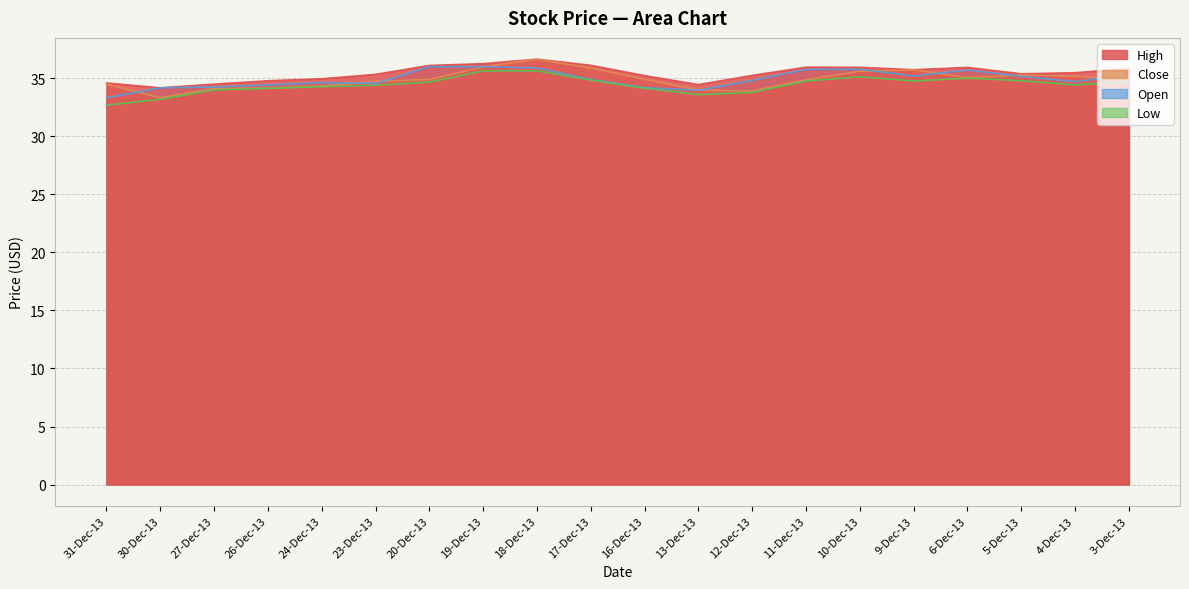

Rank the categories by Close value from highest to lowest.

18-Dec-13, 19-Dec-13, 17-Dec-13, 9-Dec-13, 10-Dec-13, 5-Dec-13, 4-Dec-13, 6-Dec-13, 16-Dec-13, 20-Dec-13, 3-Dec-13, 11-Dec-13, 23-Dec-13, 31-Dec-13, 24-Dec-13, 26-Dec-13, 27-Dec-13, 13-Dec-13, 12-Dec-13, 30-Dec-13